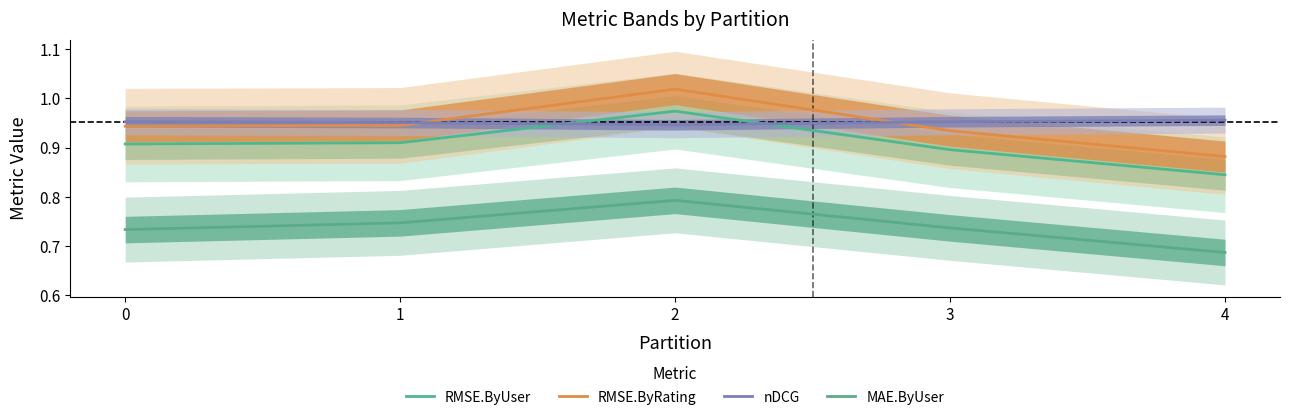

True or false: nDCG has more than 2 points higher than both neighbors.

False